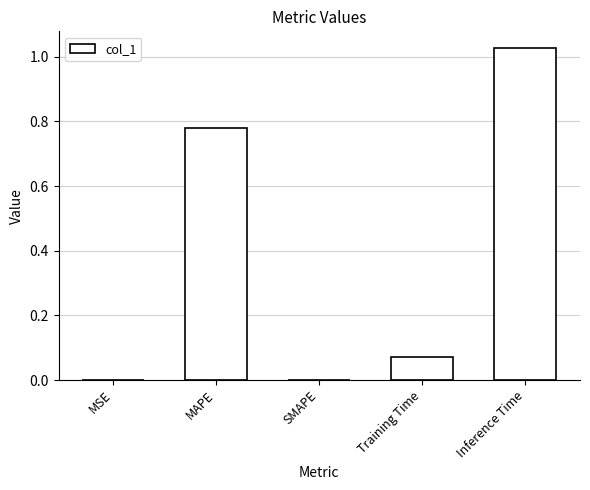

Does the chart contain stacked bars?

No